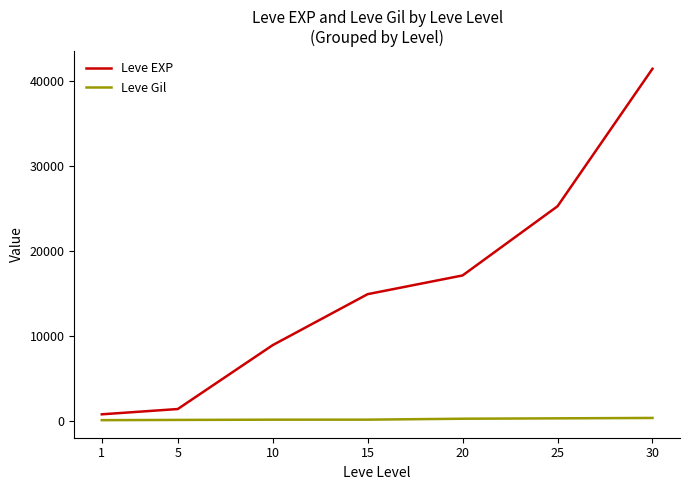

What is the greatest value displayed?

41410